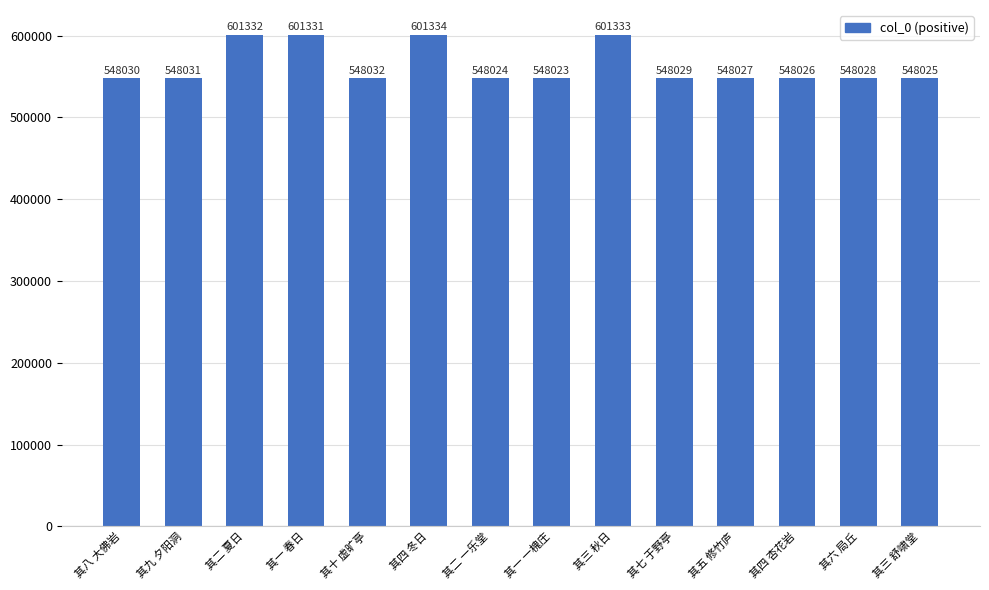

How many values are below 548030?

7